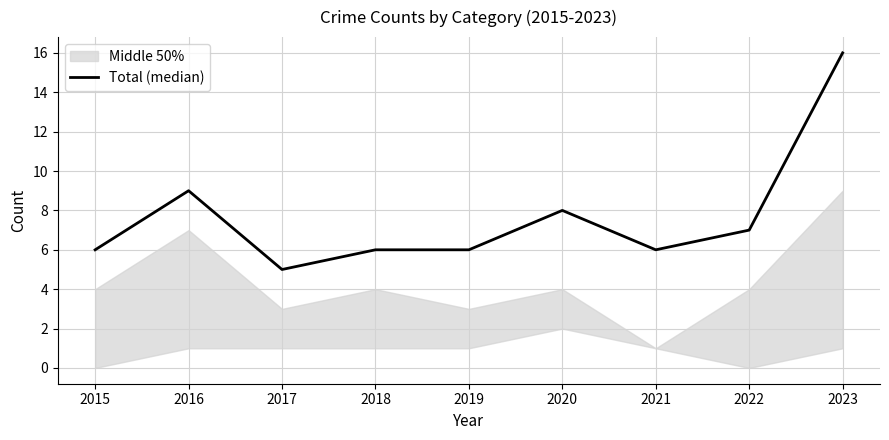

Where does the data first go above 6?

2016